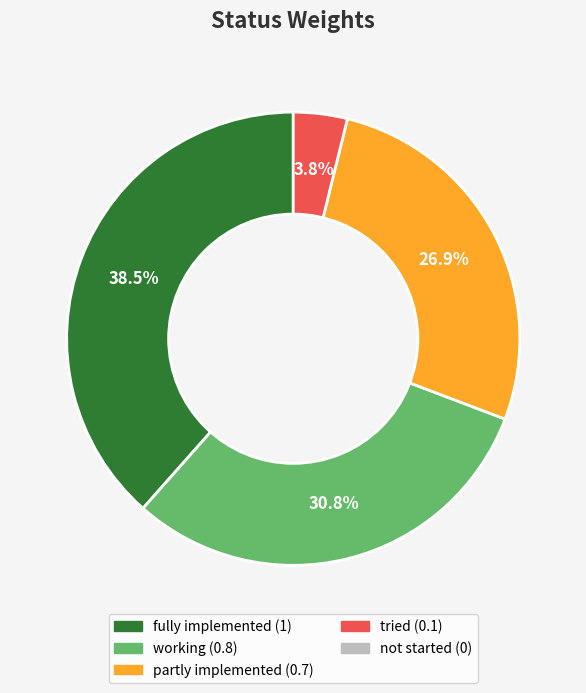

Is there any slice that represents more than half of the pie?

No